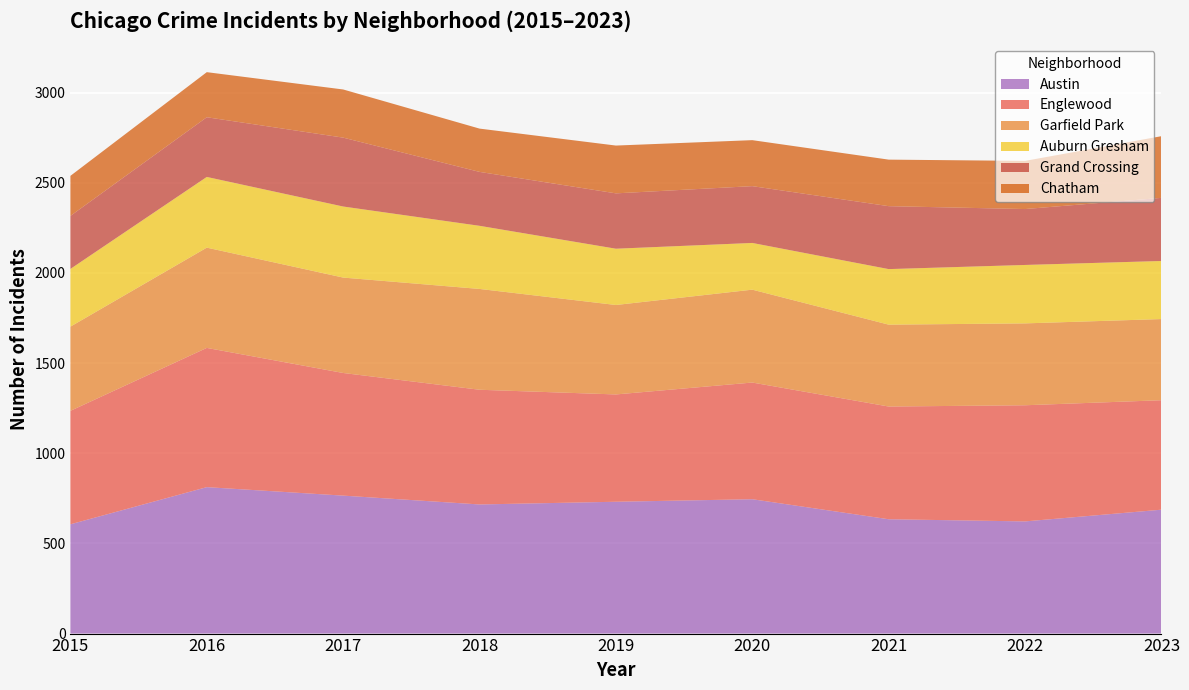

Reading left to right, list all the values displayed in this chart.

Austin: 2015=606	2016=812	2017=765	2018=716	2019=731	2020=745	2021=634	2022=622	2023=687
Englewood: 2015=629	2016=772	2017=680	2018=636	2019=595	2020=647	2021=625	2022=644	2023=607
Garfield Park: 2015=467	2016=556	2017=529	2018=559	2019=496	2020=515	2021=454	2022=454	2023=450
Auburn Gresham: 2015=320	2016=392	2017=394	2018=350	2019=312	2020=259	2021=308	2022=324	2023=322
Grand Crossing: 2015=294	2016=331	2017=382	2018=299	2019=307	2020=315	2021=349	2022=310	2023=350
Chatham: 2015=222	2016=250	2017=267	2018=240	2019=265	2020=255	2021=258	2022=267	2023=342